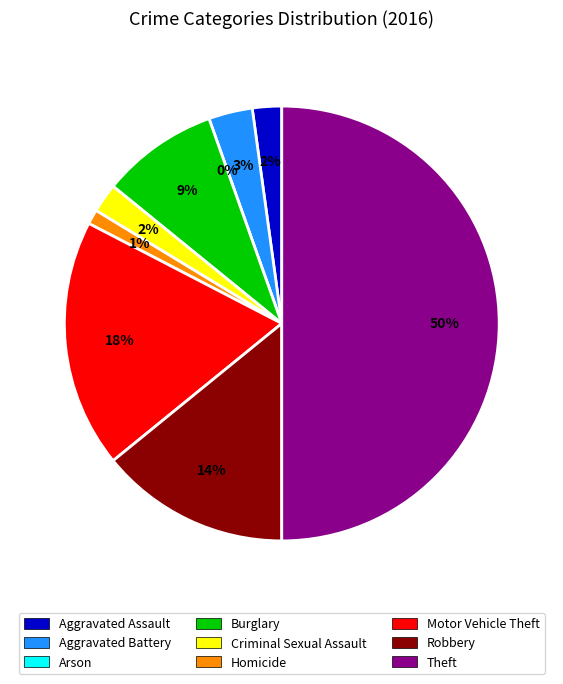

Does Robbery represent more than half of the total?

No